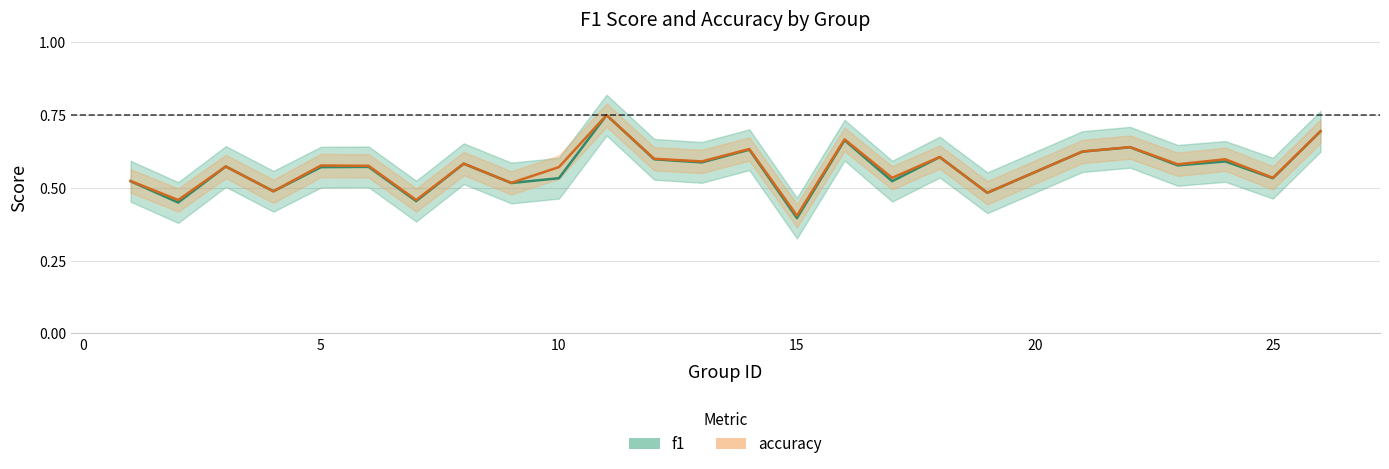

Reading left to right, list all the values displayed in this chart.

f1: 1=0.5	2=0.4	3=0.6	4=0.5	5=0.6	6=0.6	7=0.5	8=0.6	9=0.5	10=0.5	11=0.8	12=0.6	13=0.6	14=0.6	15=0.4	16=0.7	17=0.5	18=0.6	19=0.5	21=0.6	22=0.6	23=0.6	24=0.6	25=0.5	26=0.7
accuracy: 1=0.5	2=0.5	3=0.6	4=0.5	5=0.6	6=0.6	7=0.5	8=0.6	9=0.5	10=0.6	11=0.8	12=0.6	13=0.6	14=0.6	15=0.4	16=0.7	17=0.5	18=0.6	19=0.5	21=0.6	22=0.6	23=0.6	24=0.6	25=0.5	26=0.7